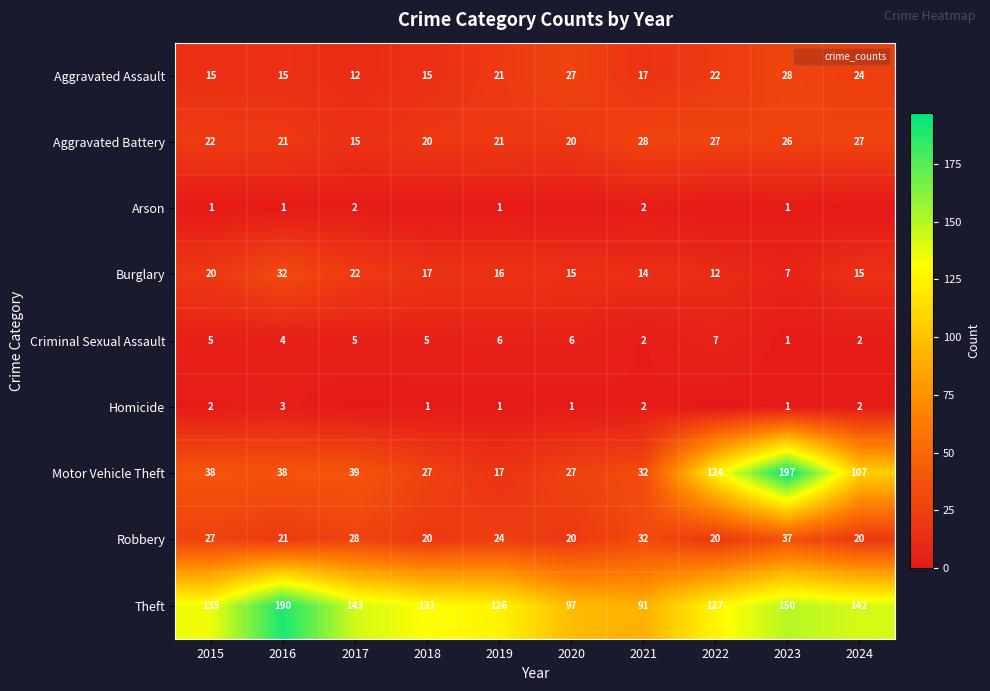

How many data points in Aggravated Battery are above 22?

4